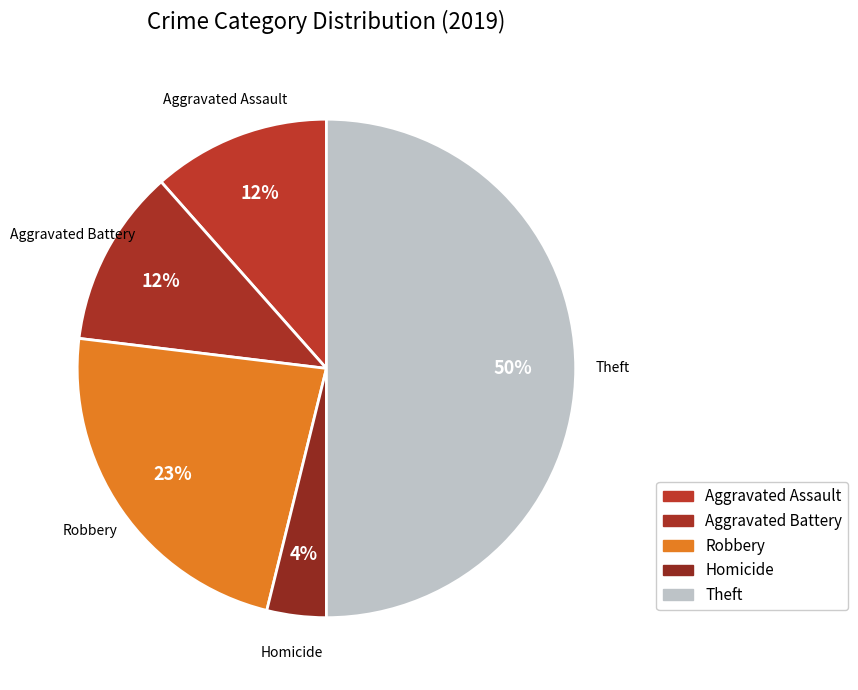

Approximately how many times larger is the value at Theft compared to Robbery?

2.2